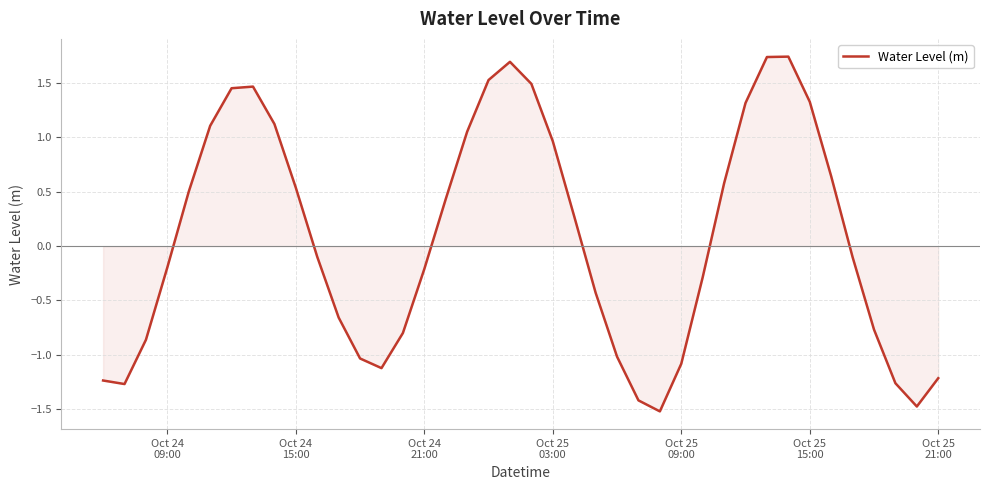

What is the minimum value shown in the chart?

-1.5